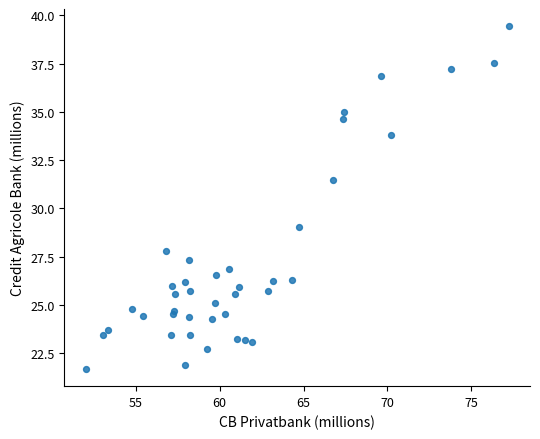

What Y value in the scatter plot is closest to 30?

29.0